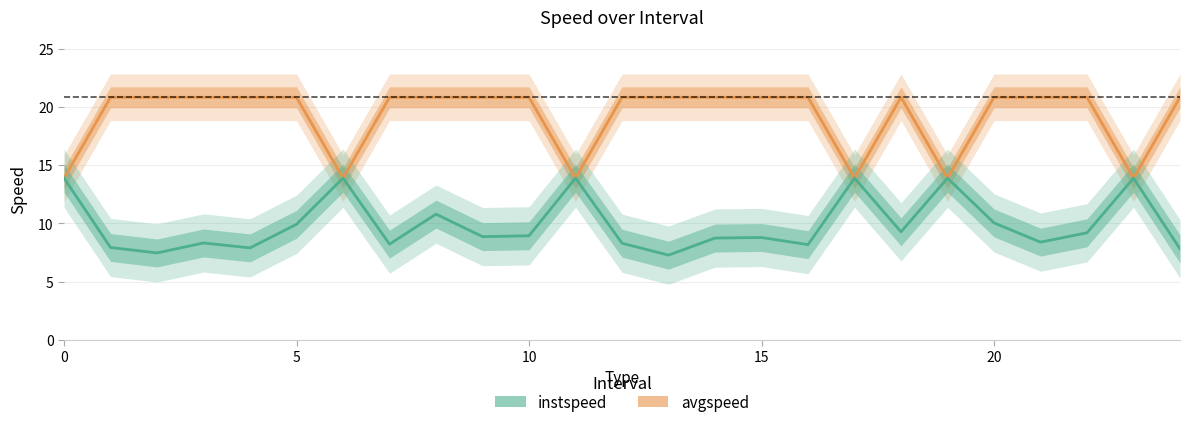

What is the label of the 13th point from the left?

12